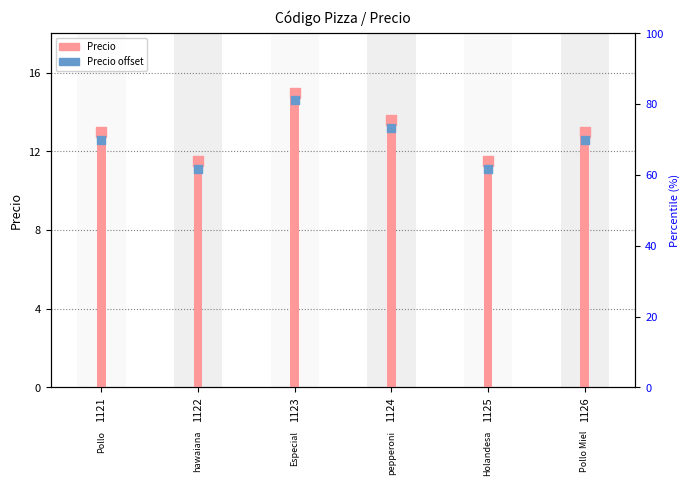

What is the change in value from 1121 to 1122?

-1.5